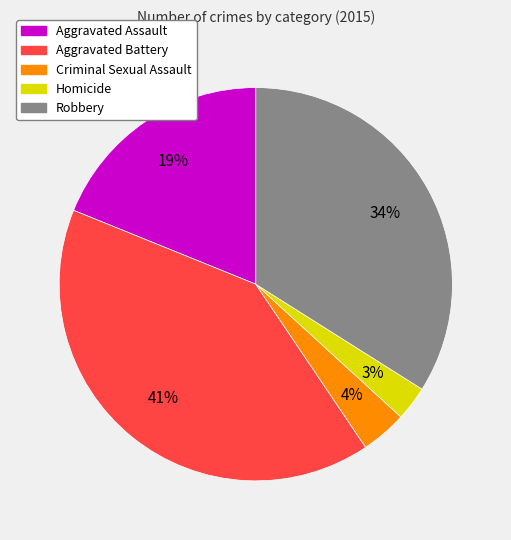

What is the ratio of the value at Aggravated Assault to the value at Aggravated Battery?

0.5